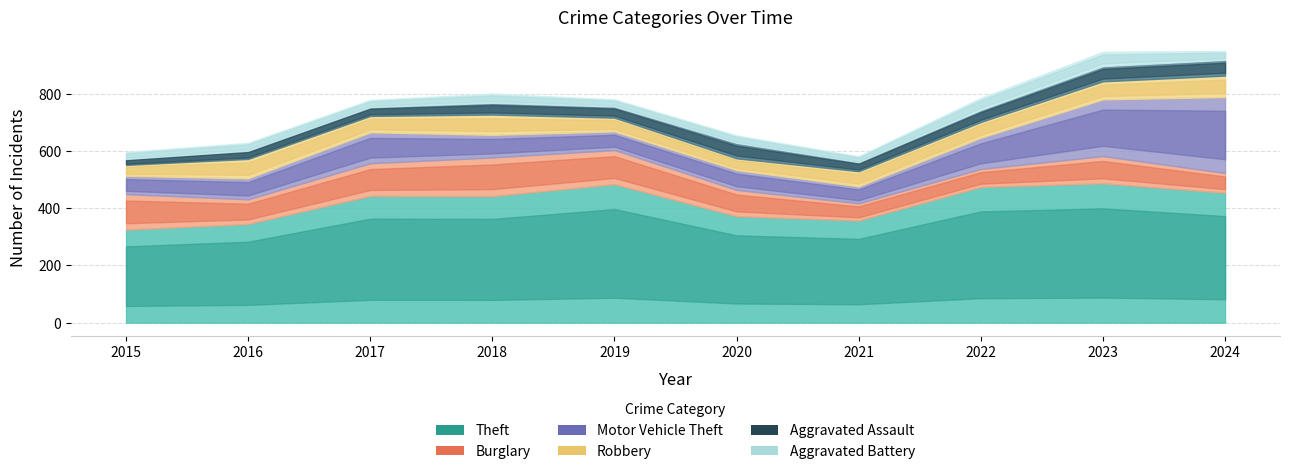

Is the value of Motor Vehicle Theft at 2018 greater than the value of Aggravated Assault at 2019?

Yes